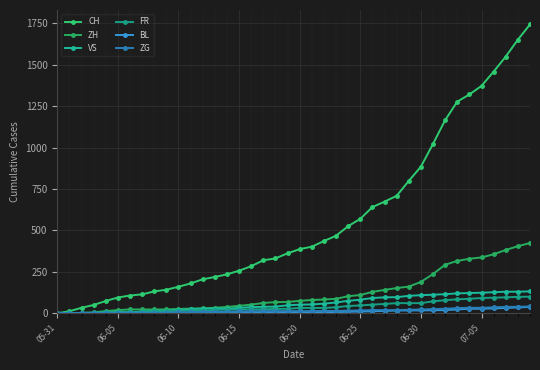

How many distinct data groups are displayed?

6